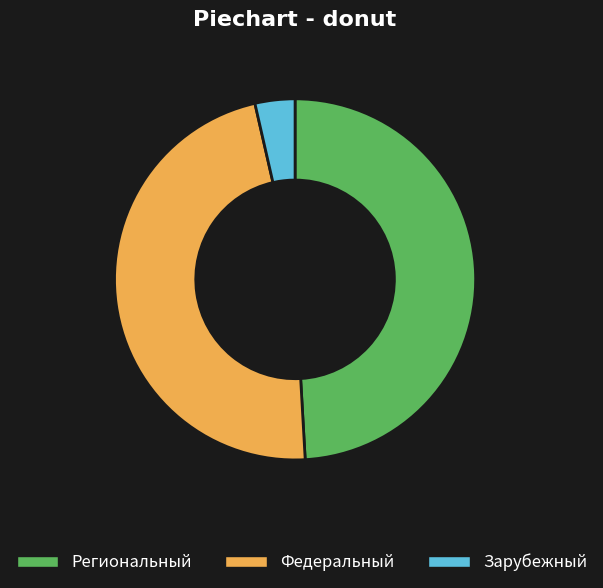

Is it true that Федеральный is 53% of the pie?

False